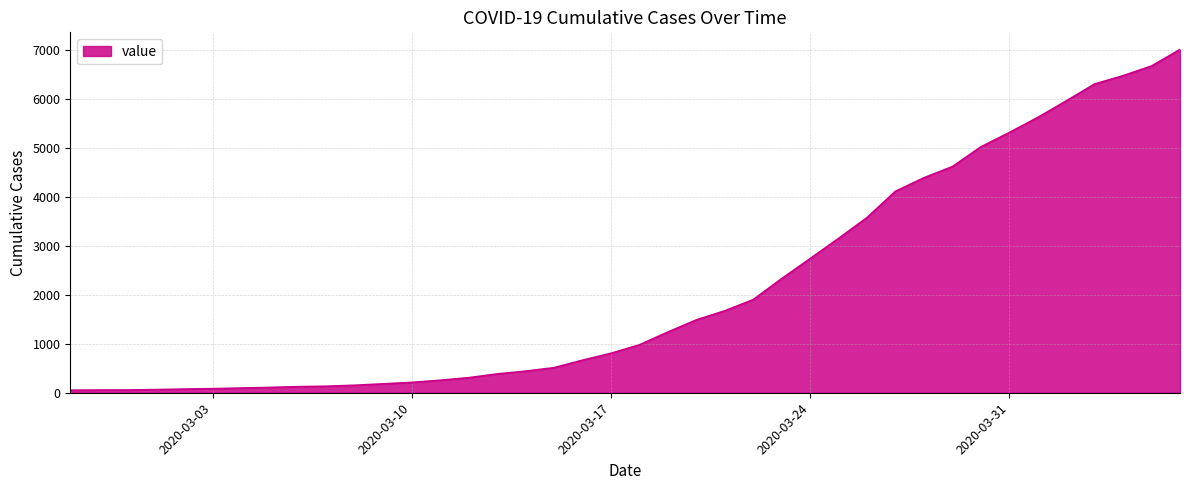

What is the difference between the maximum and minimum values?

6961